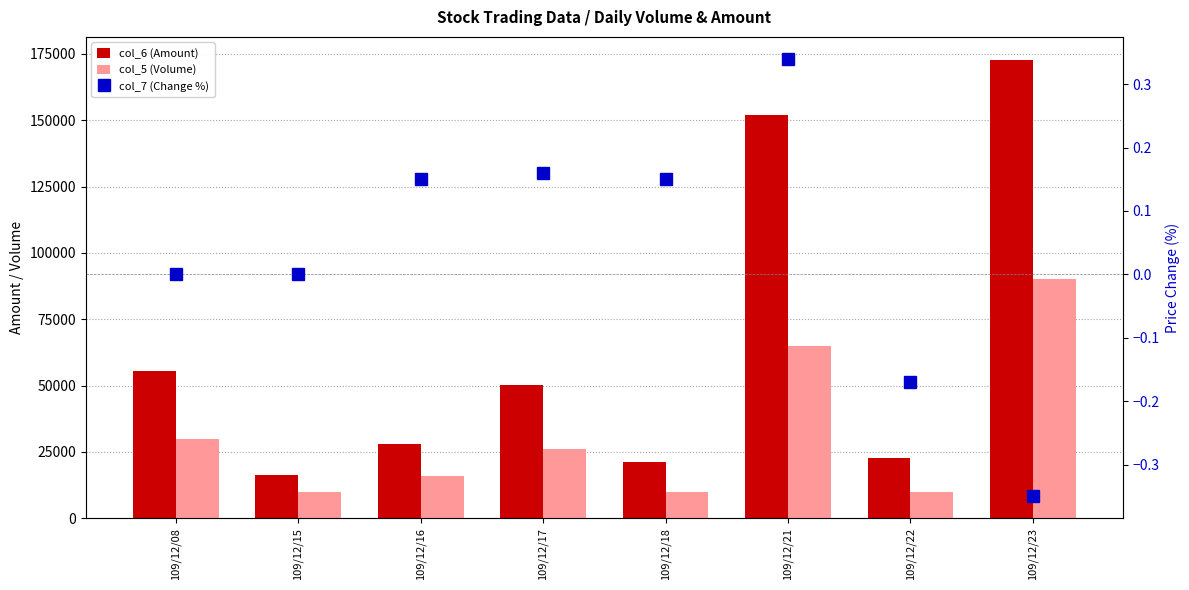

What is the difference between the col_5 (Volume) values at 109/12/17 and 109/12/08?

4000.0